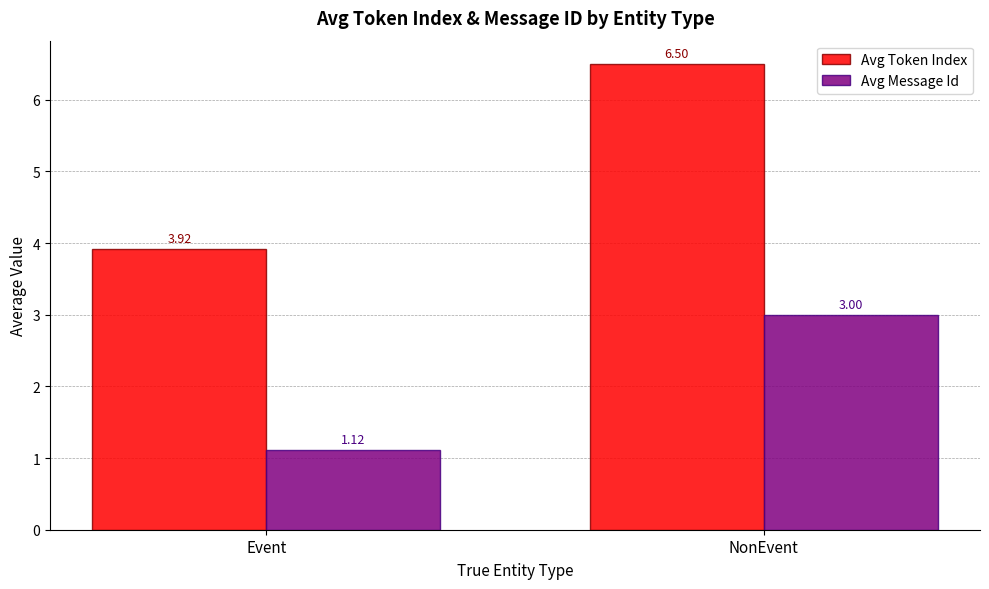

How many values in the Avg Message Id series are below 3?

1